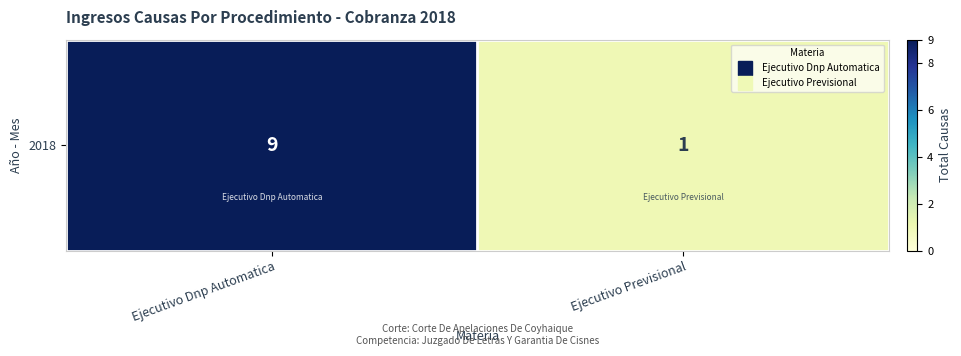

List the labels in order of value, largest first.

Ejecutivo Dnp Automatica, Ejecutivo Previsional